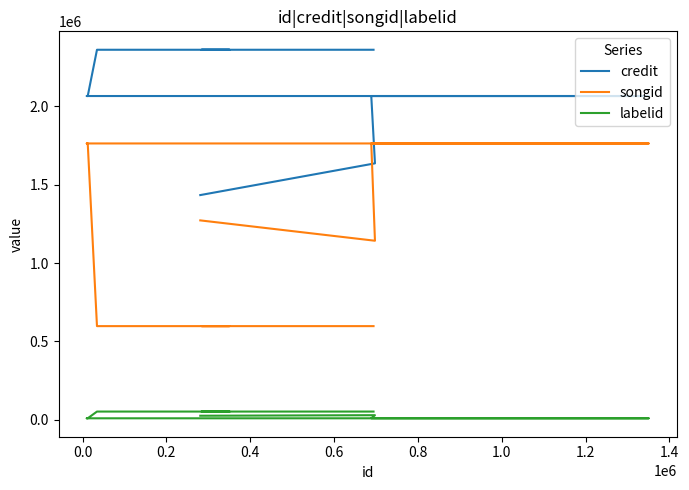

True or false: credit has more than 2 points higher than both neighbors.

False